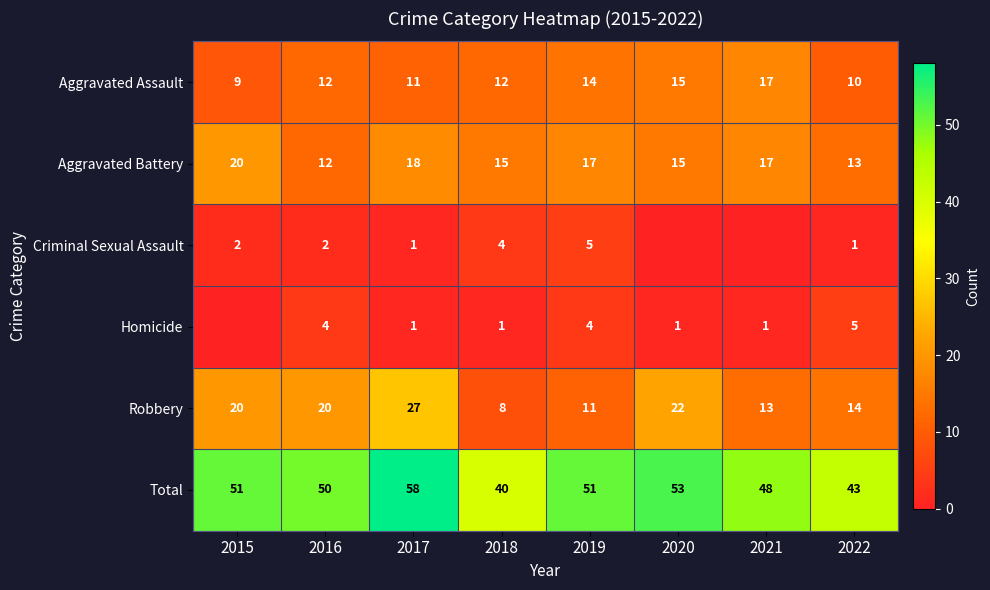

What is the average value of the Aggravated Battery series?

16